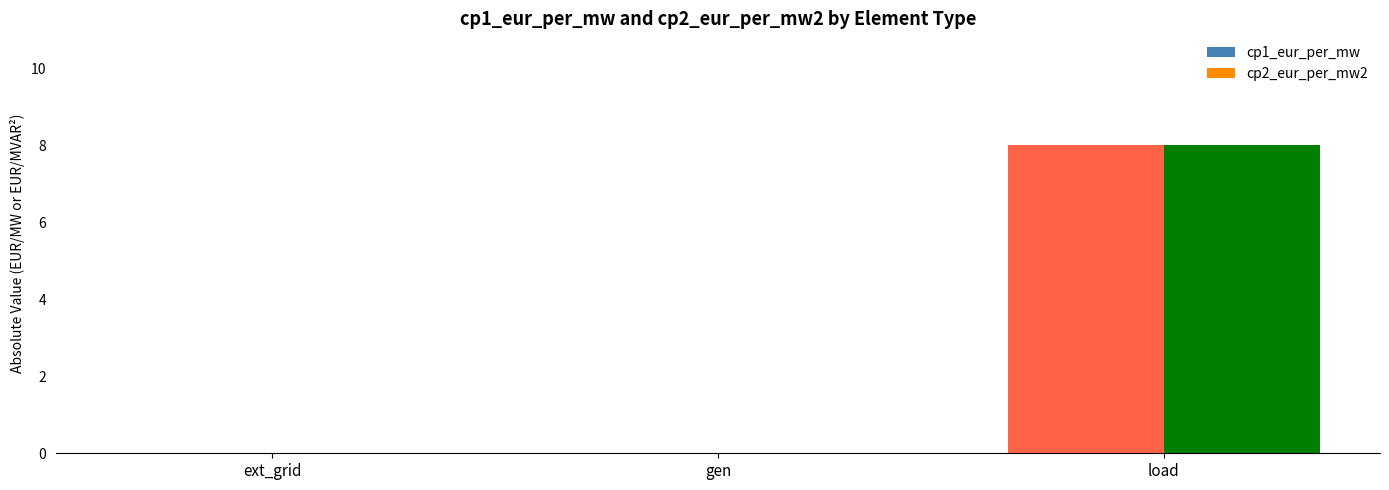

What is the sum of all cp1_eur_per_mw values?

8